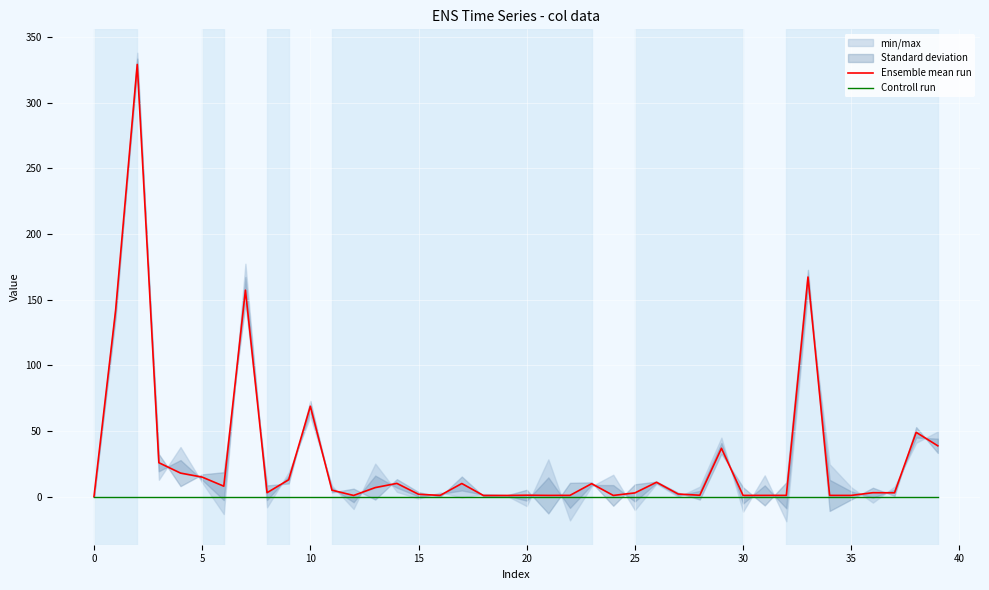

True or false: Ensemble mean run and Controll run intersect in this chart.

False